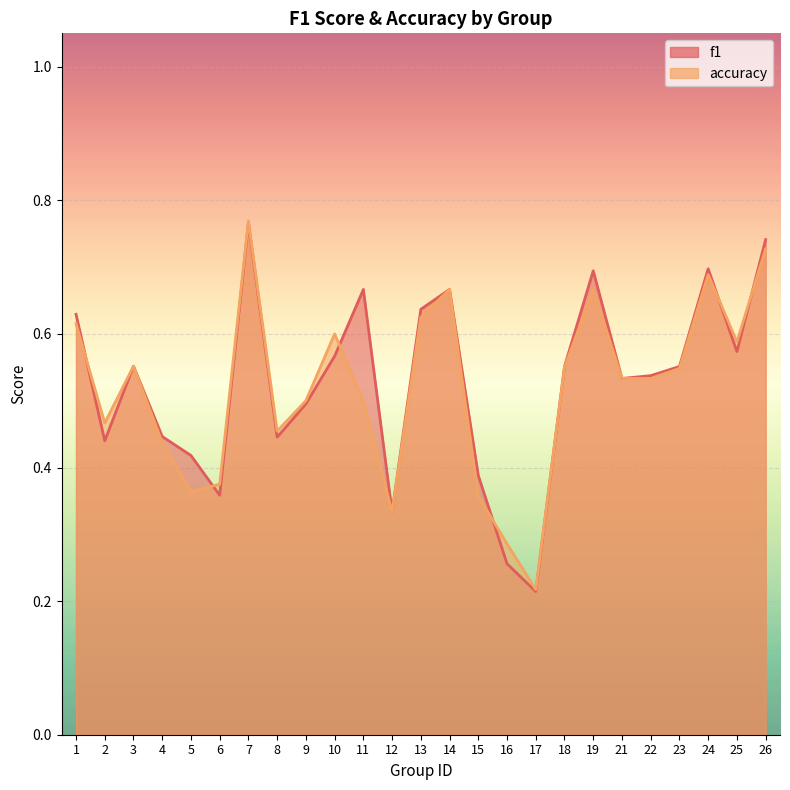

The accuracy series shows 0.1 at 4. True or false?

False